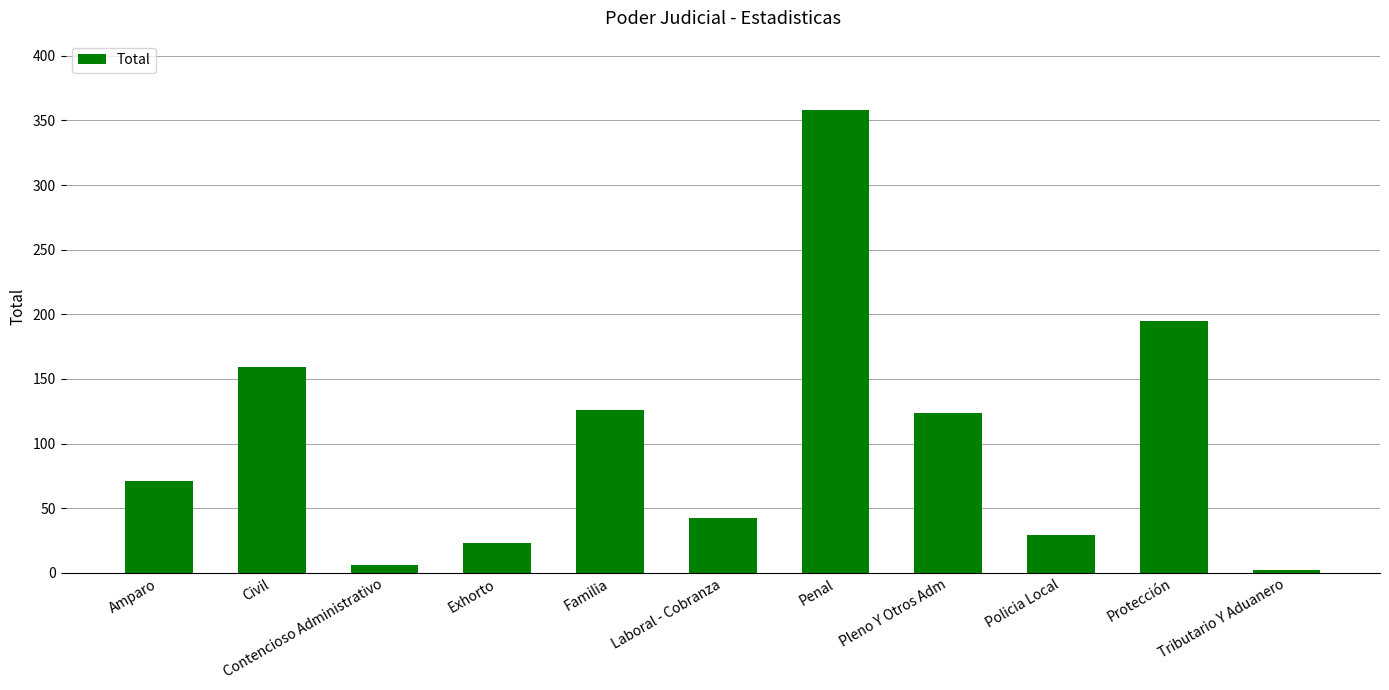

Reading left to right, list all the values displayed in this chart.

Amparo=71	Civil=159	Contencioso Administrativo=6	Exhorto=23	Familia=126	Laboral - Cobranza=42	Penal=358	Pleno Y Otros Adm=124	Policia Local=29	Protección=195	Tributario Y Aduanero=2